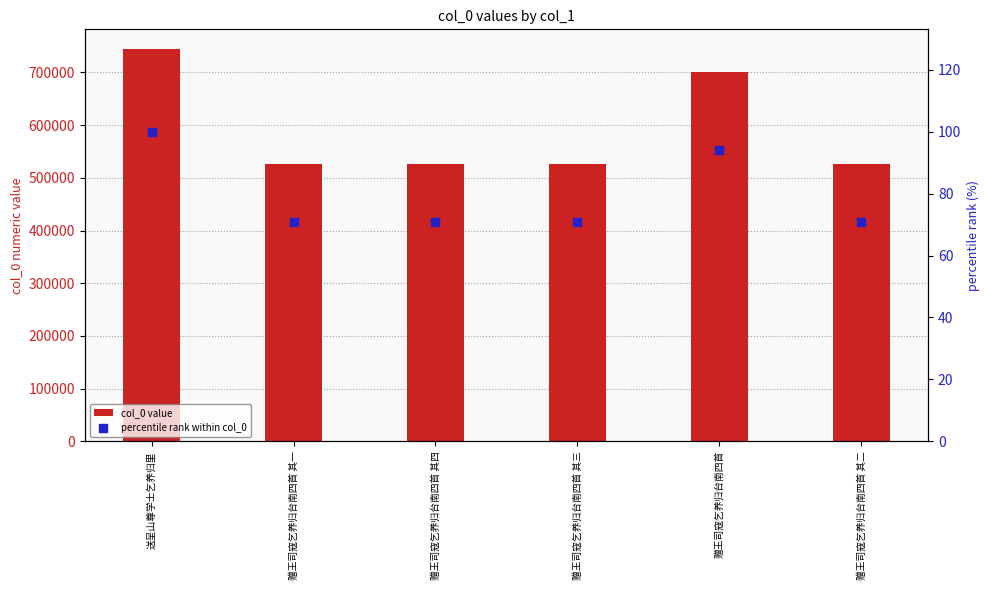

Which series contains the lowest Y value?

percentile rank within col_0